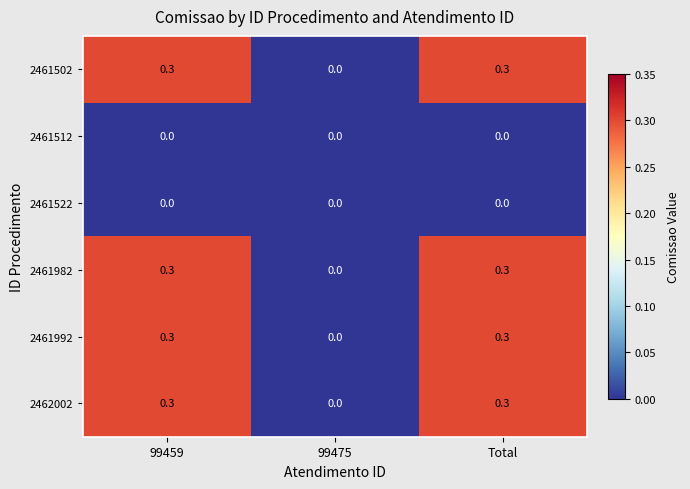

Where is 2461982 nearest to the value 0?

99475